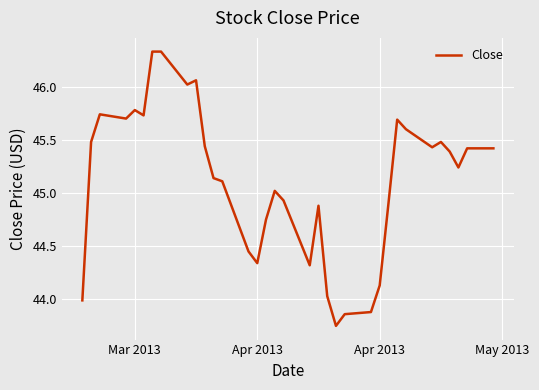

What is the difference between the maximum and minimum values?

2.6